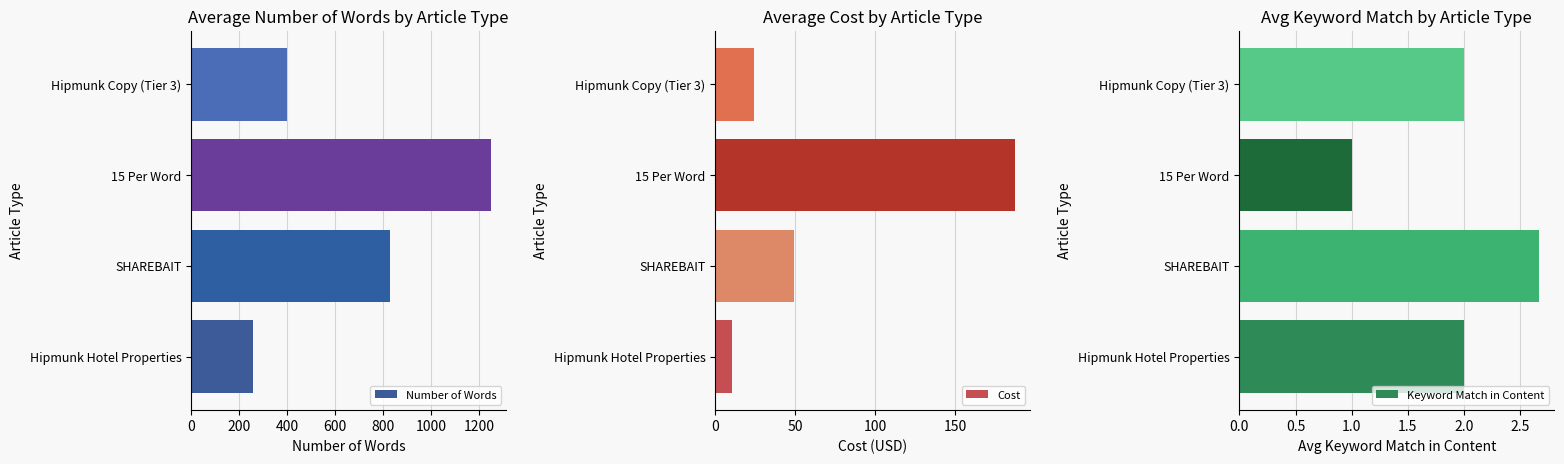

How many bars are there in each group?

3